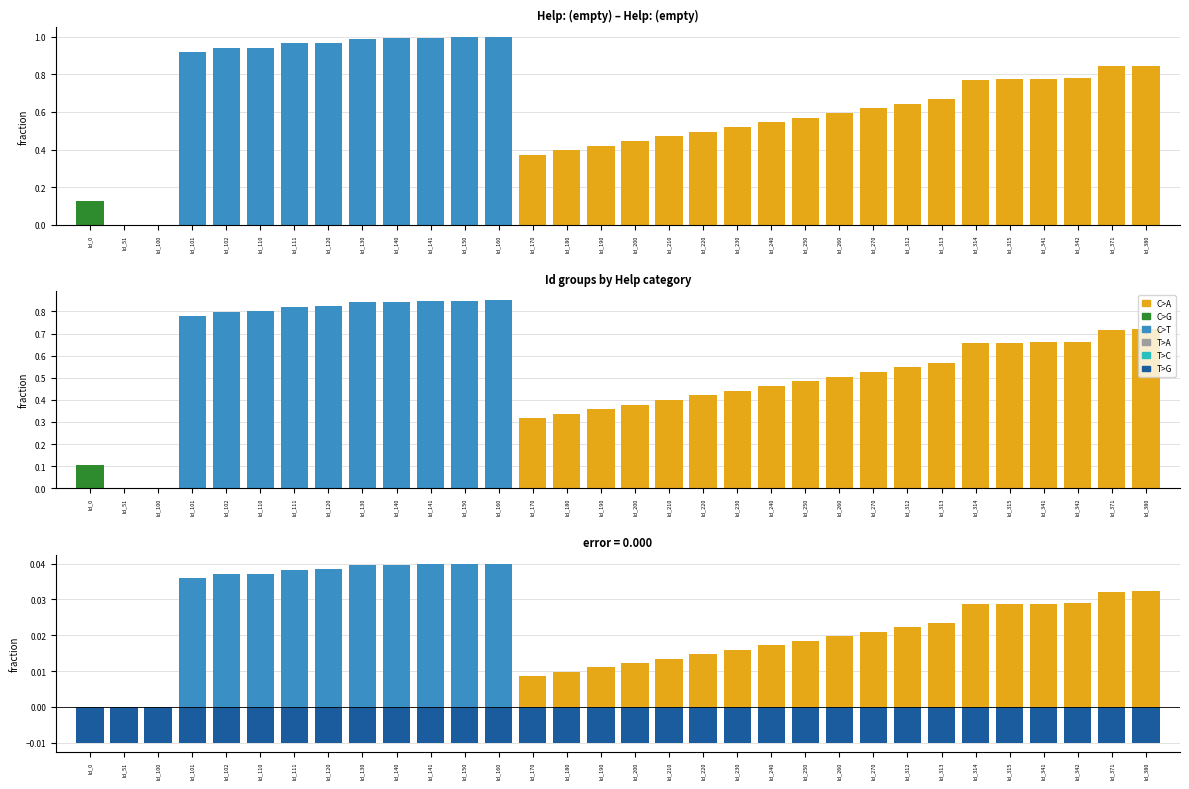

Which category has the highest value across all series?

Id_160